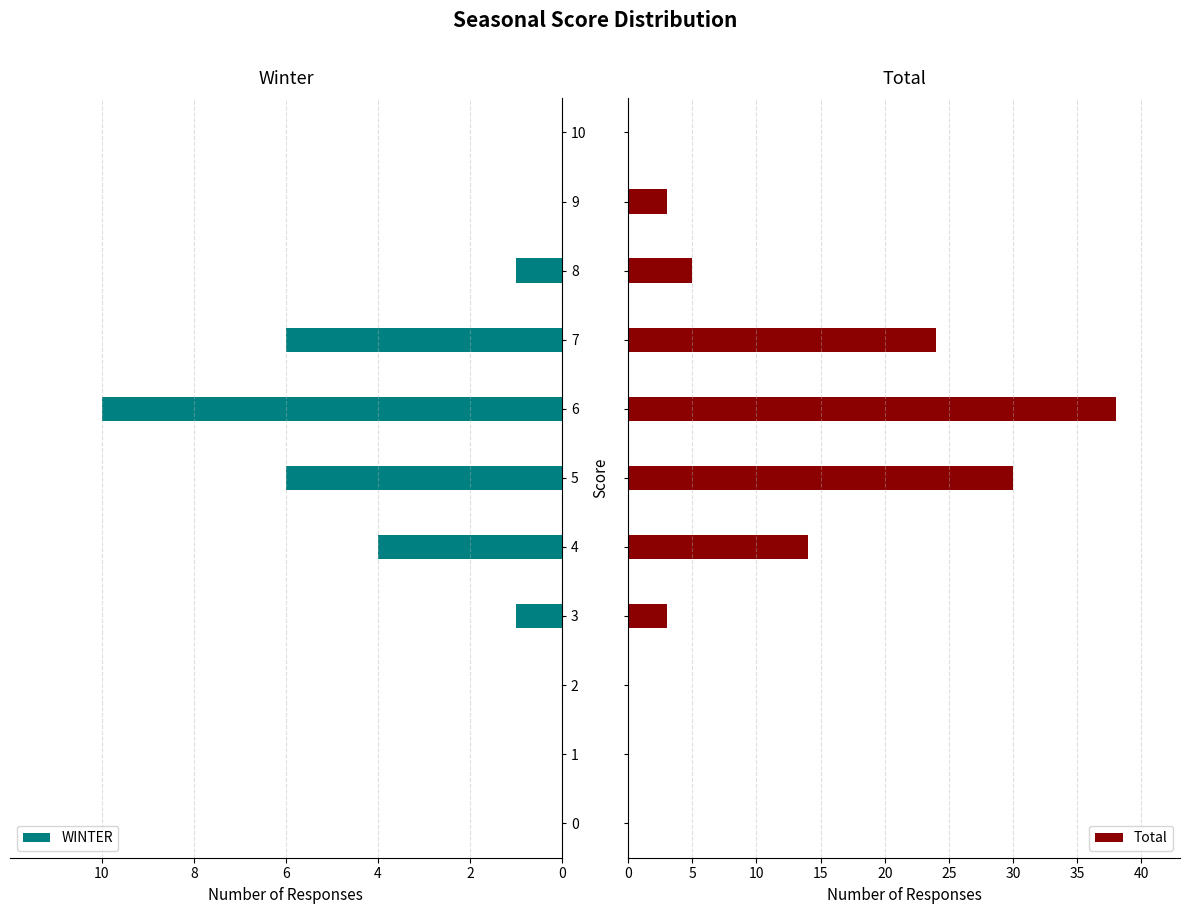

What is the sum of all Total values?

117